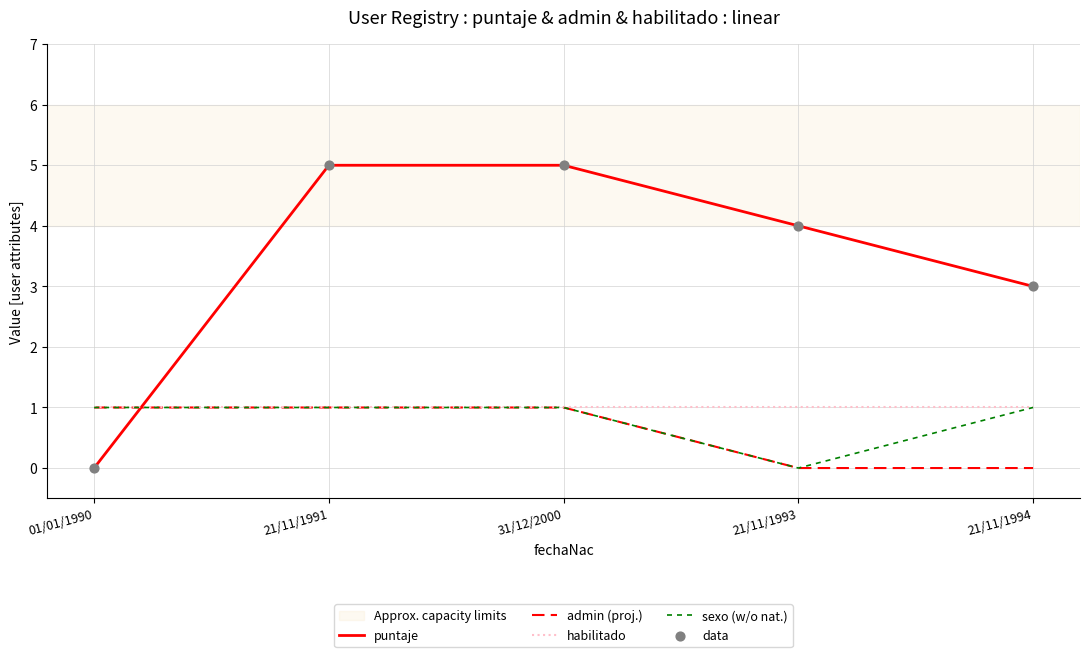

Is the value of sexo (w/o nat.) at 21/11/1991 greater than the value of puntaje at 01/01/1990?

Yes